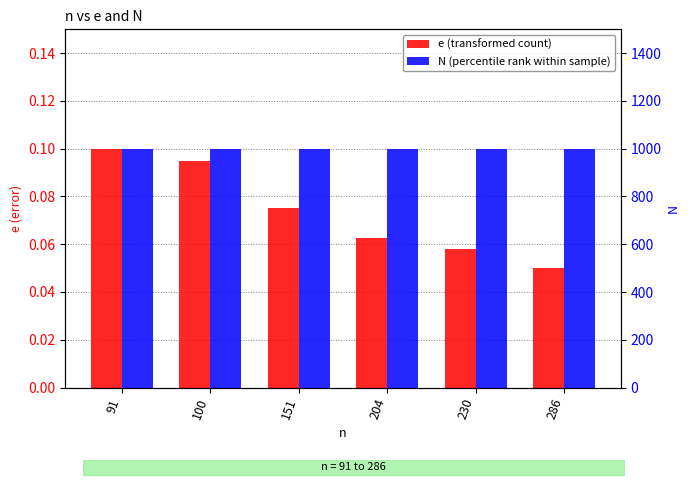

Reading left to right, extract all data points from this chart.

e (transformed count): 0.1	0.1	0.1	0.1	0.1	0.0
N (percentile rank within sample): 1000.0	1000.0	1000.0	1000.0	1000.0	1000.0